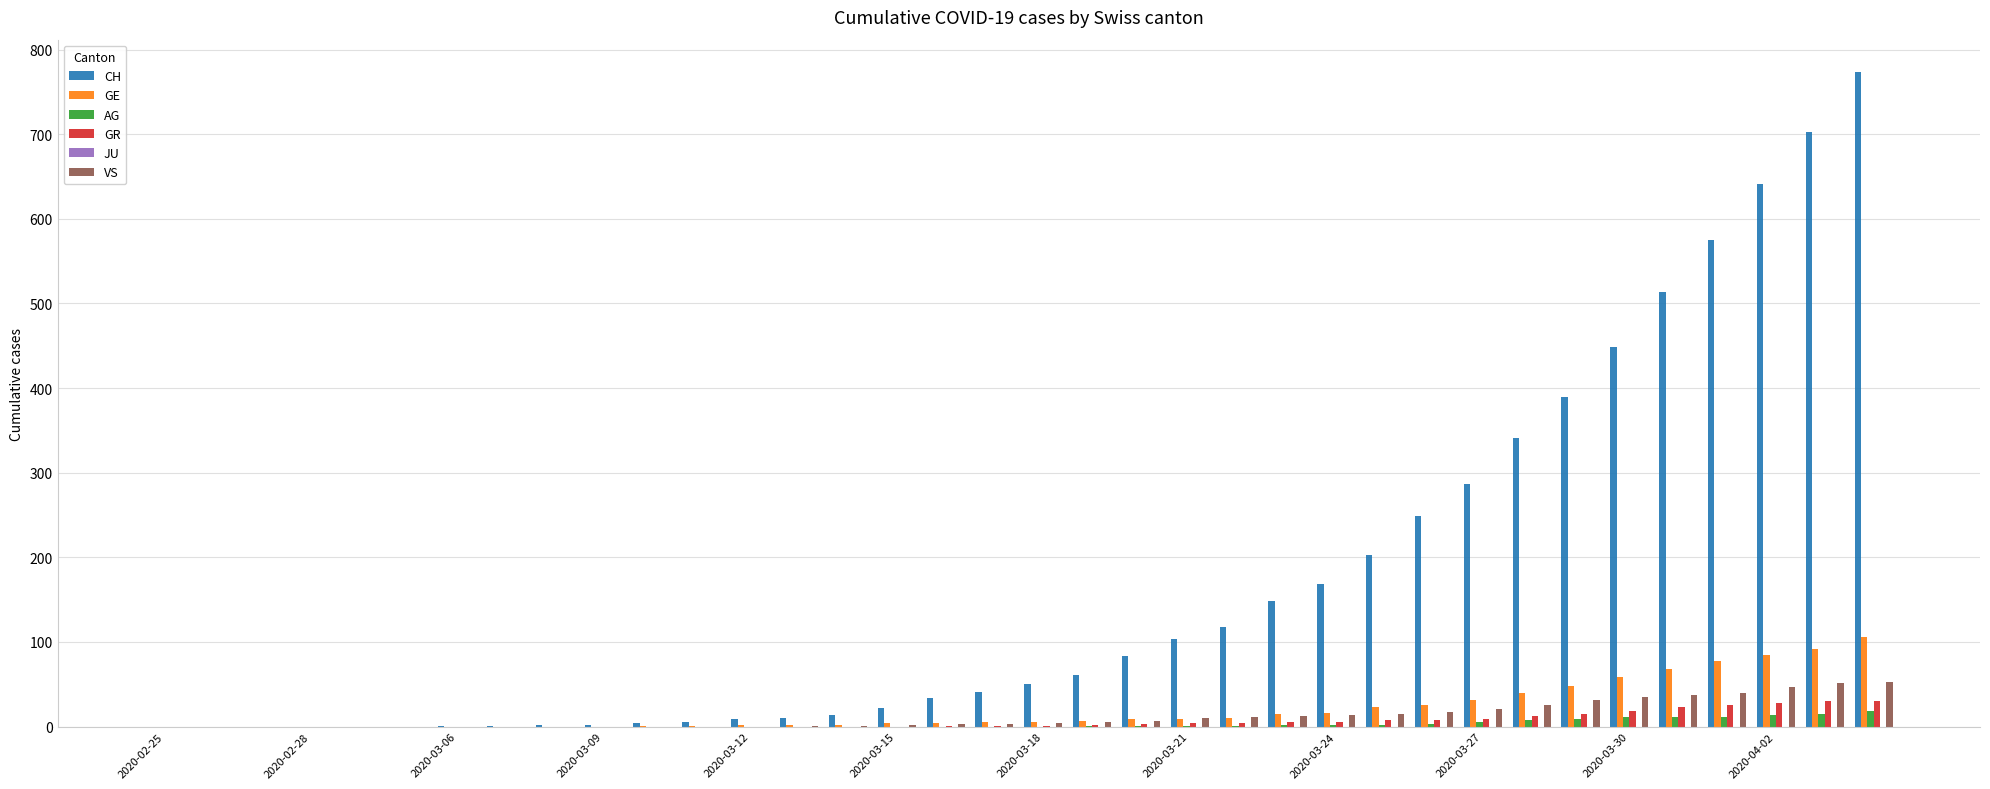

Count the number of categories in the chart.

36